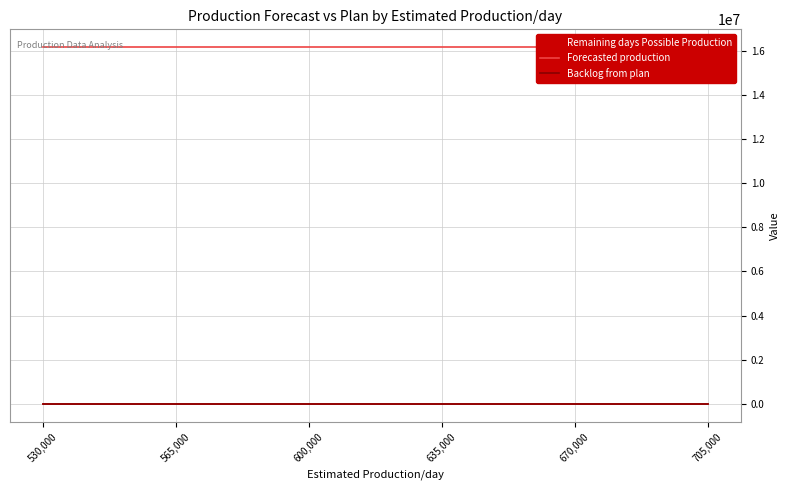

Reading left to right, transcribe all the data shown in this chart.

Remaining days Possible Production: 0	0	0	0	0	0
Forecasted production: 16161550	16161550	16161550	16161550	16161550	16161550
Backlog from plan: -6983	-6983	-6983	-6983	-6983	-6983